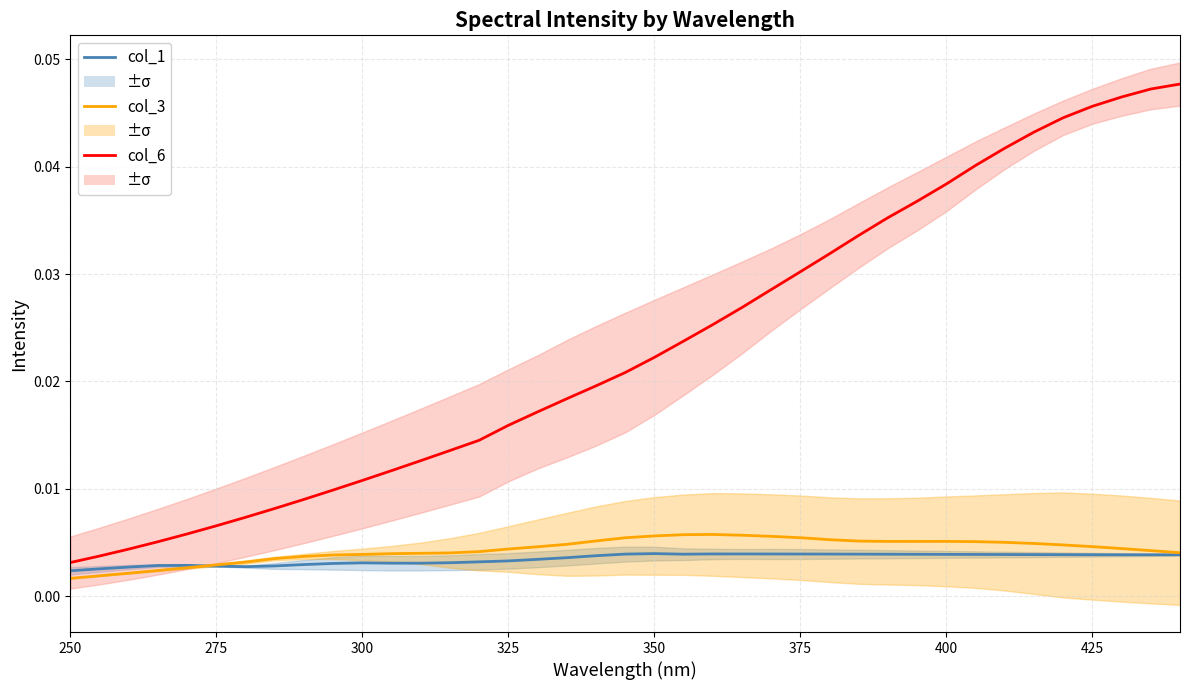

Does the chart display data point markers on the line(s)?

No